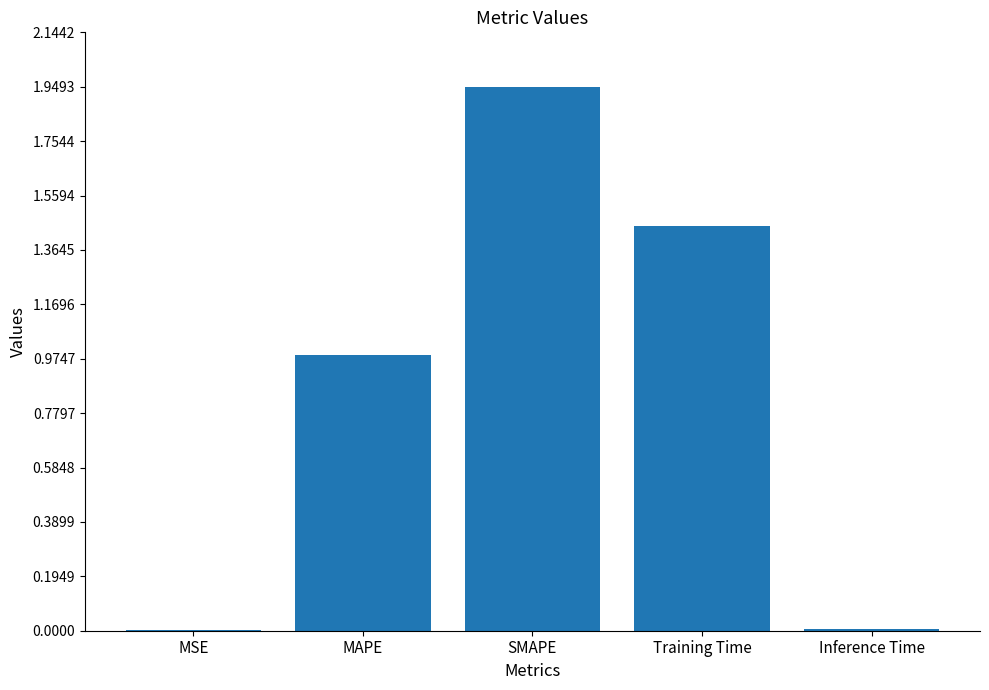

Between Inference Time and MAPE, which is larger?

MAPE